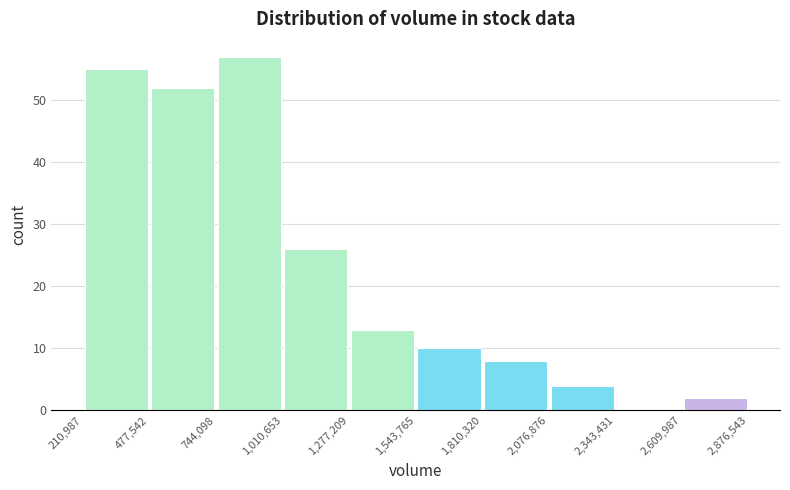

How tall is the bar that spans 477,542 to 744,098 on the x-axis? The values are not printed on the chart, so give them approximately, as read against the axis.

52